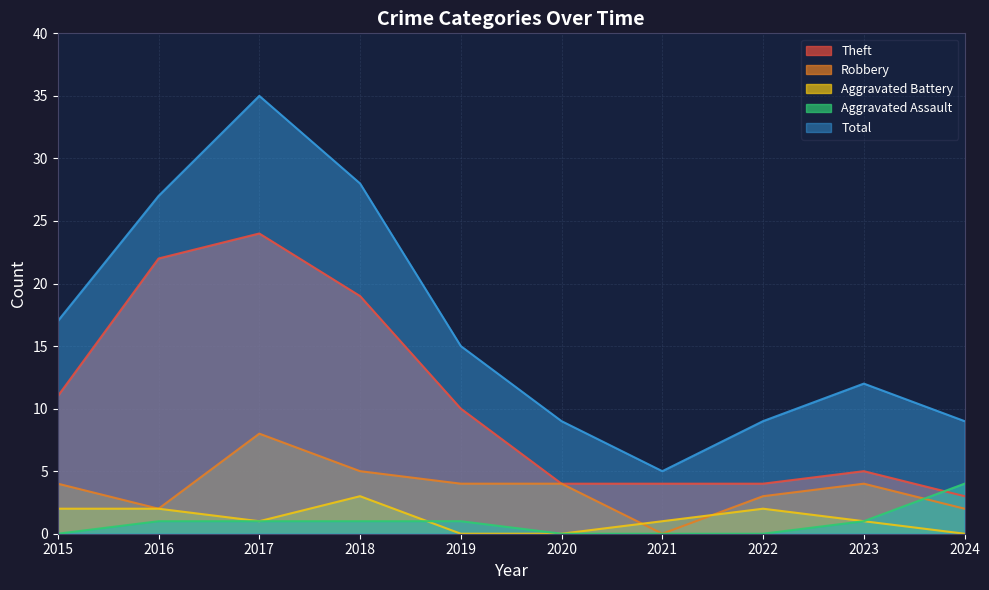

How many positive values does the Aggravated Assault series have?

6